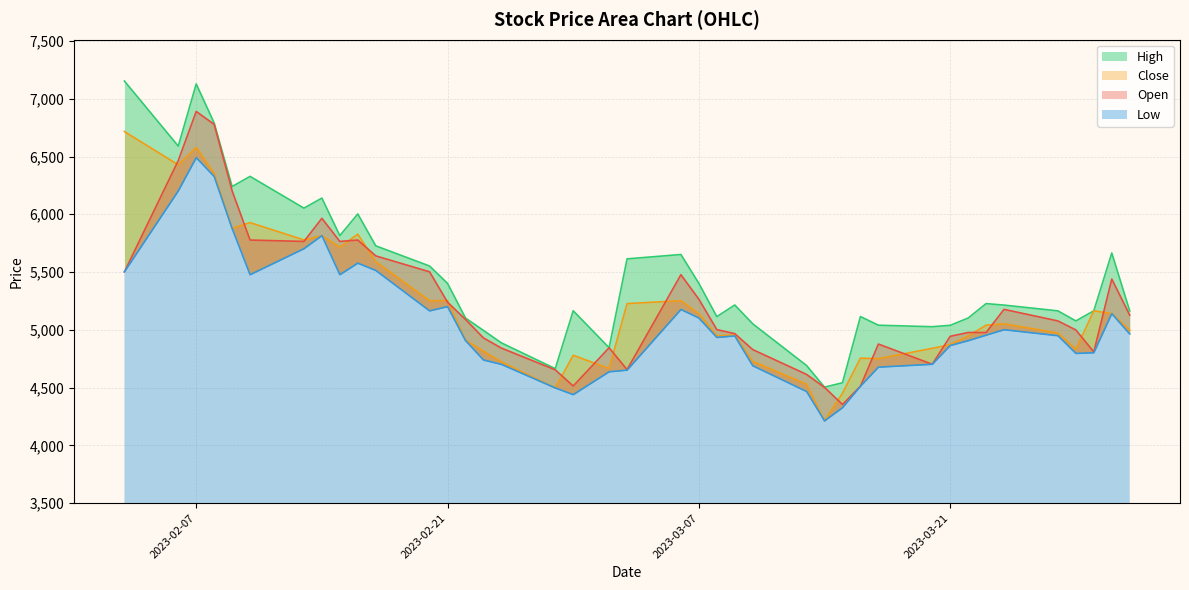

True or false: High and Low cross at least once.

False